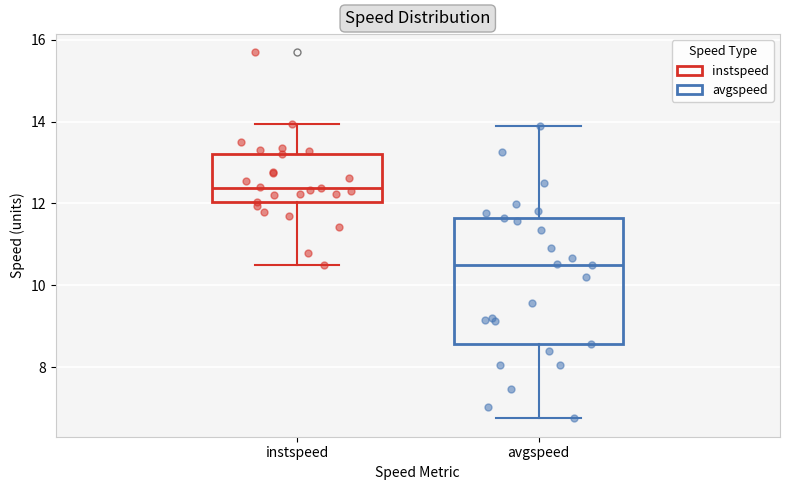

Where does the median line of the box for instspeed sit on the y-axis? The values are not printed on the chart, so give them approximately, as read against the axis.

12.4